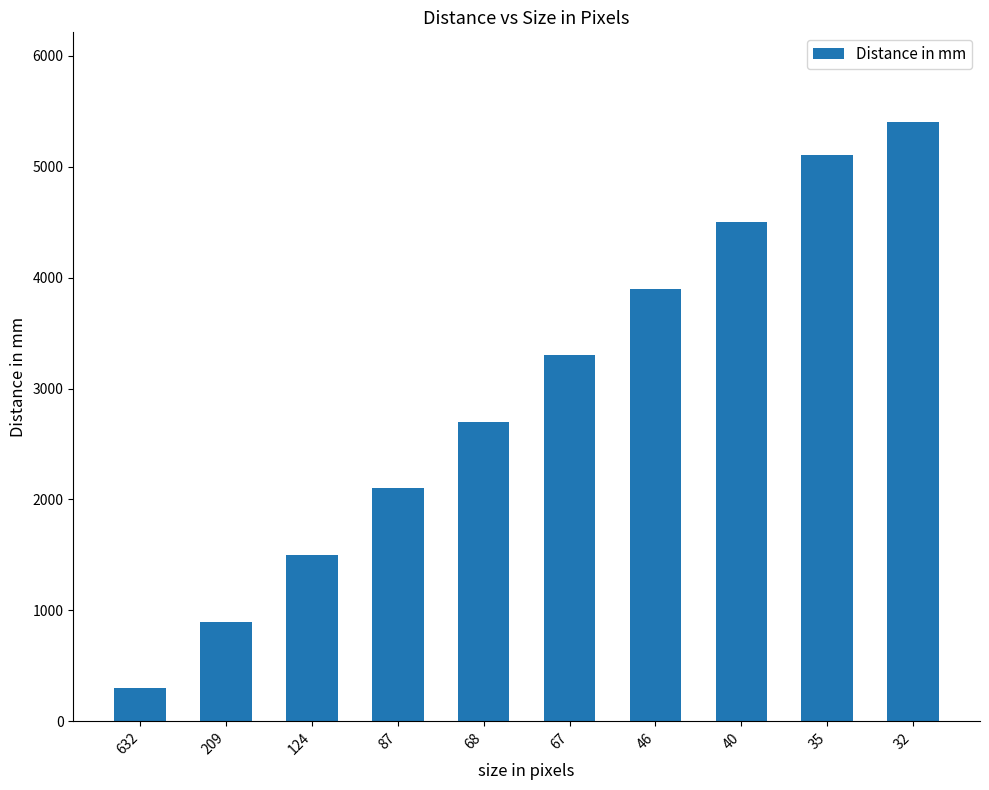

How many bars are there in total?

10